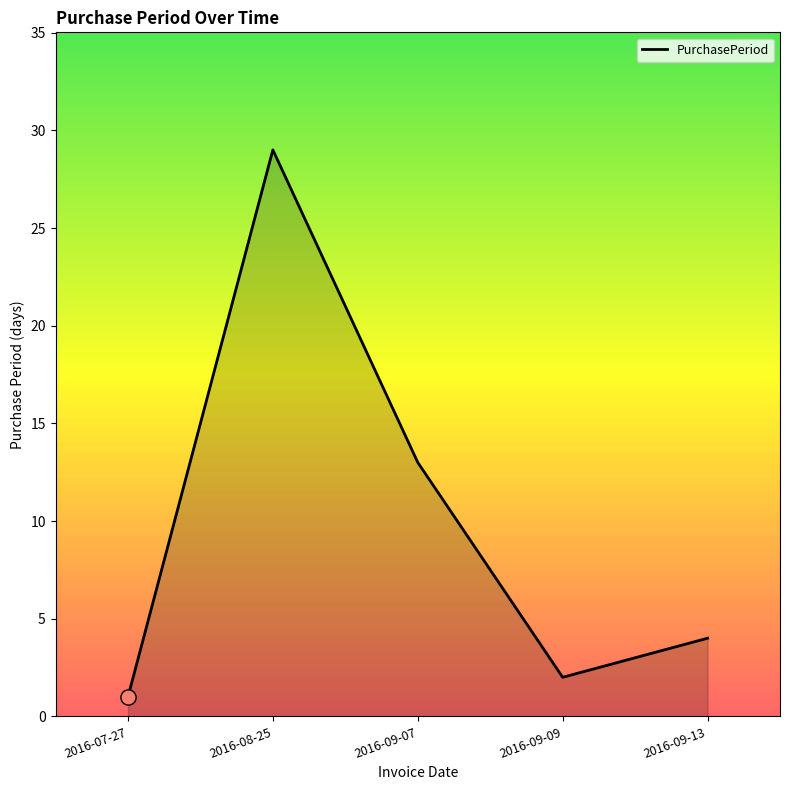

Between 2016-09-09 and 2016-09-07, which is larger?

2016-09-07